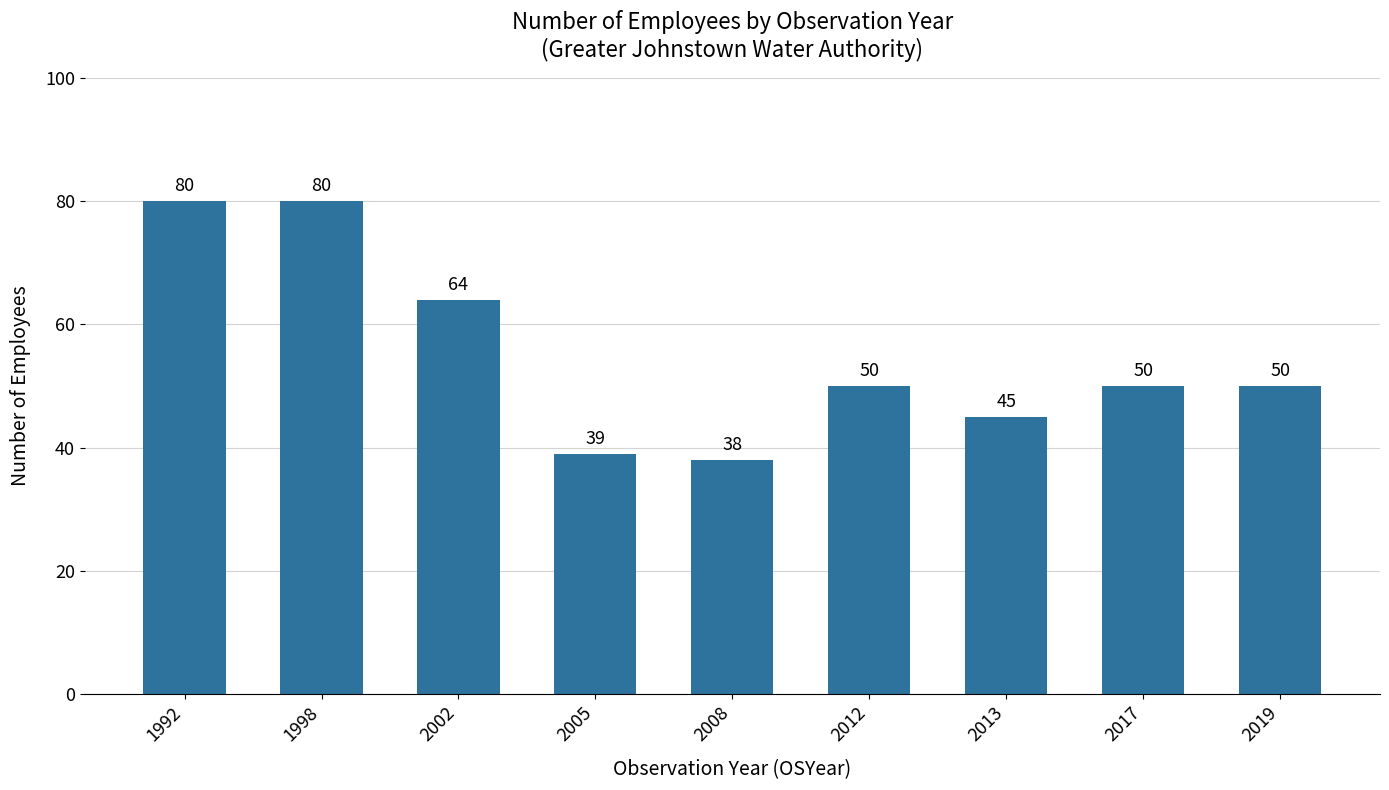

How many values are between 45 and 64?

5